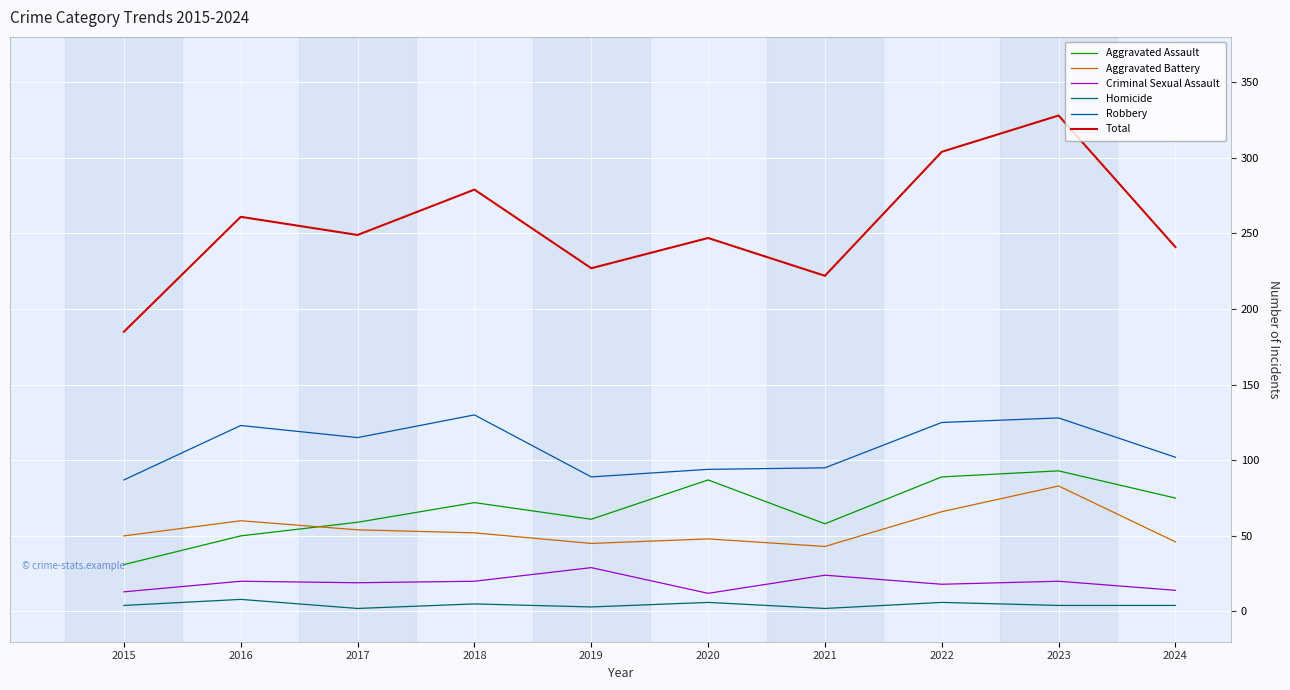

What is the maximum value for Robbery?

130